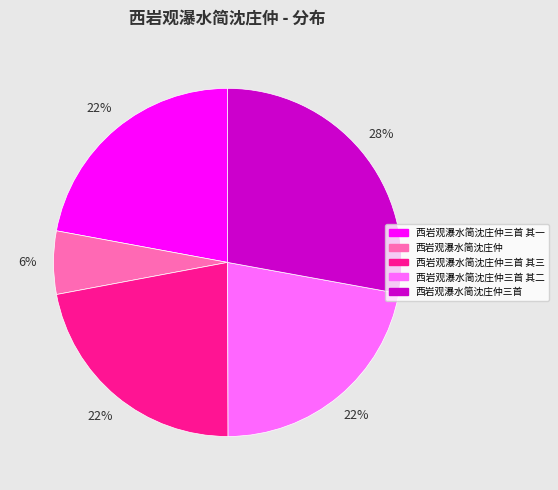

Combined, do 西岩观瀑水简沈庄仲三首 其二 and 西岩观瀑水简沈庄仲 account for over 50%?

No